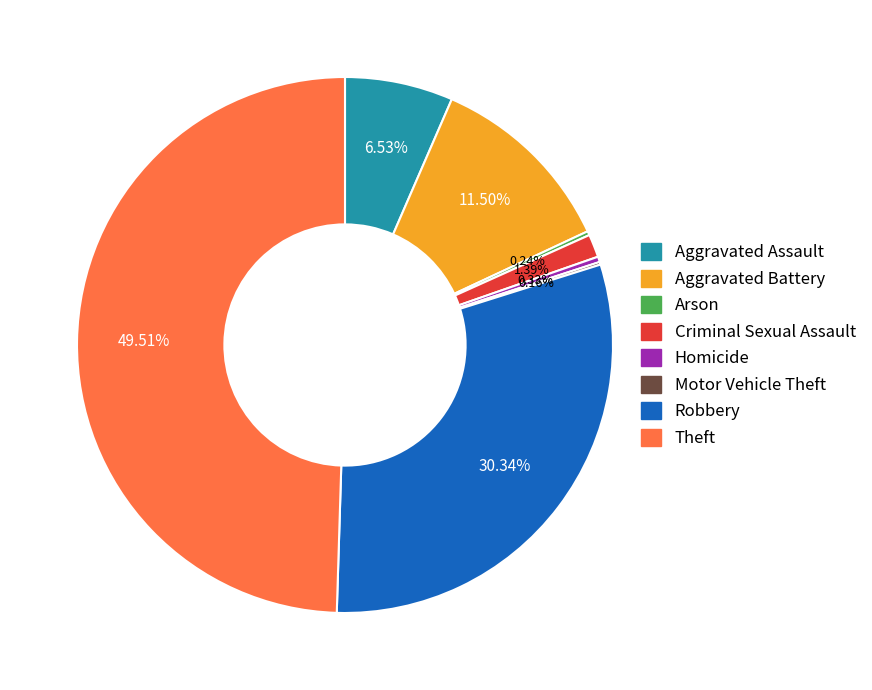

Which category has the biggest portion of the pie?

Theft